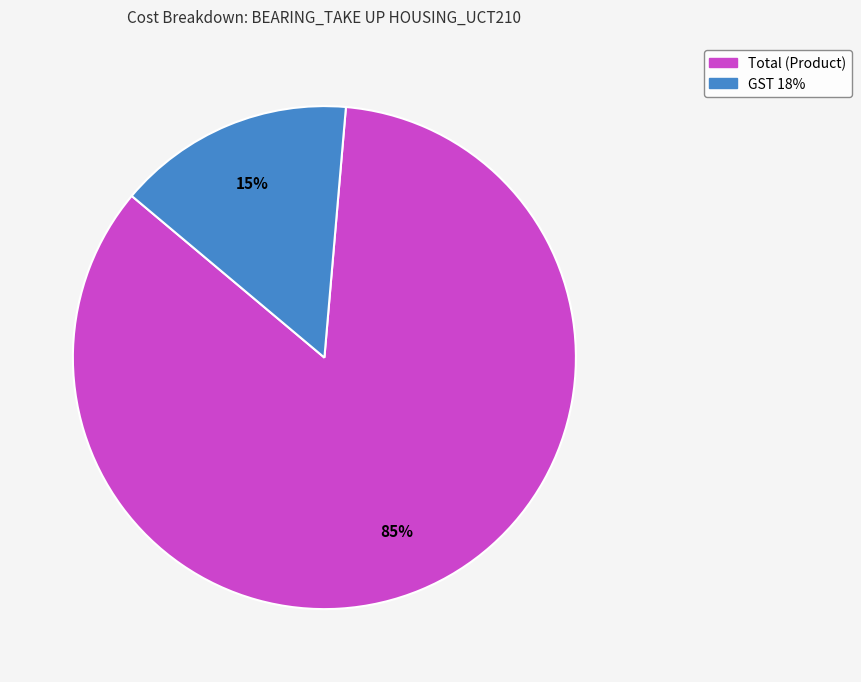

How many segments does this pie chart have?

2